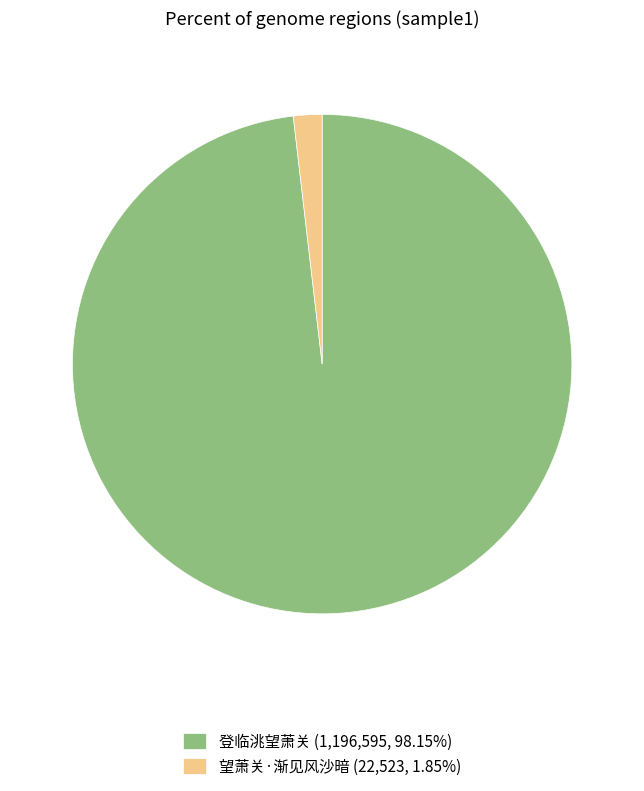

Is there a majority slice in this chart?

Yes